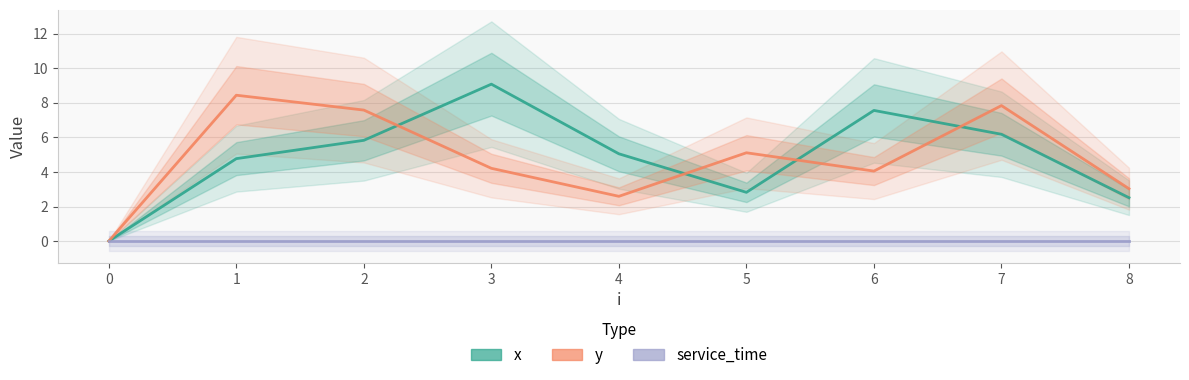

What are all the series names shown in the legend?

x, y, service_time